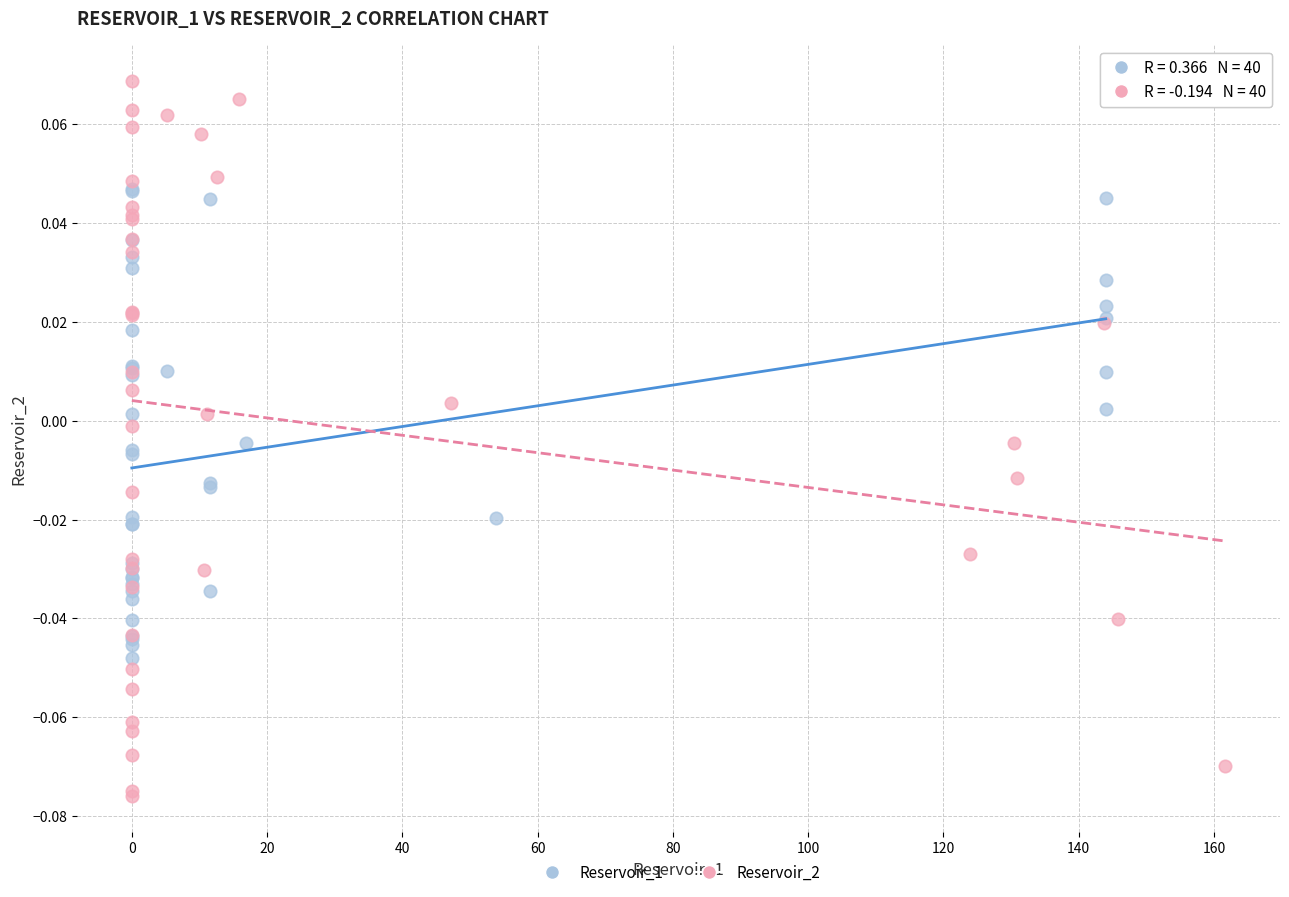

Which series reaches the maximum Y coordinate?

Reservoir_2